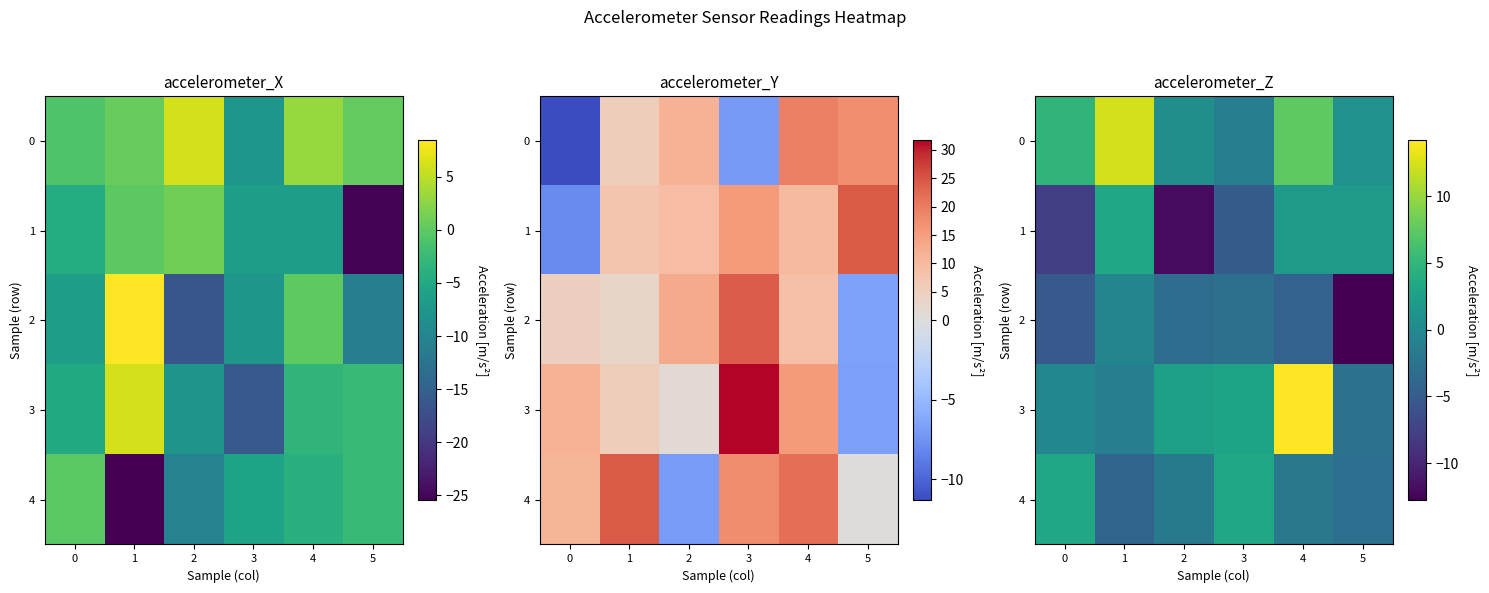

Rank the series by their average value, from lowest to highest.

2, 1, 4, 3, 0